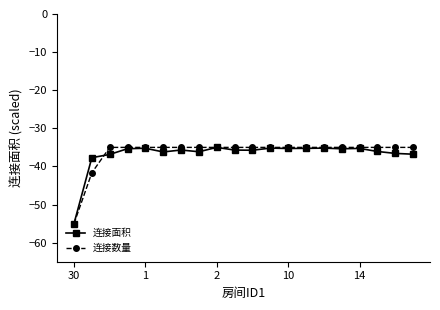

What is the difference between the maximum and second lowest values in the 连接面积 series?

2.7